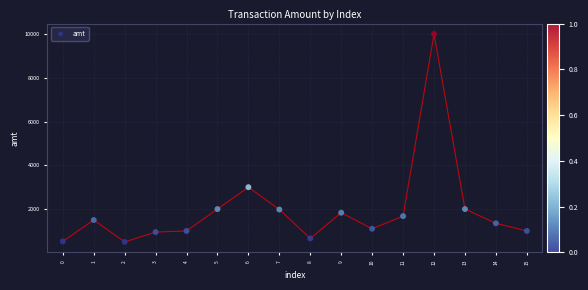

What is the range of Y values (max minus min)?

9500.0